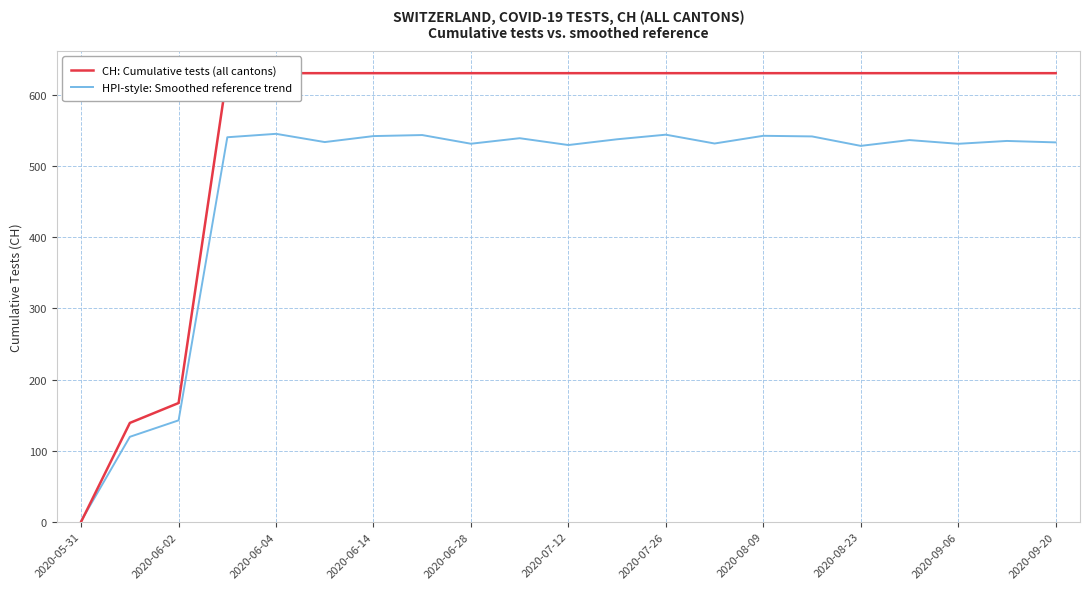

Between 2020-06-28 and 11, which series saw the biggest shift?

HPI-style: Smoothed reference trend